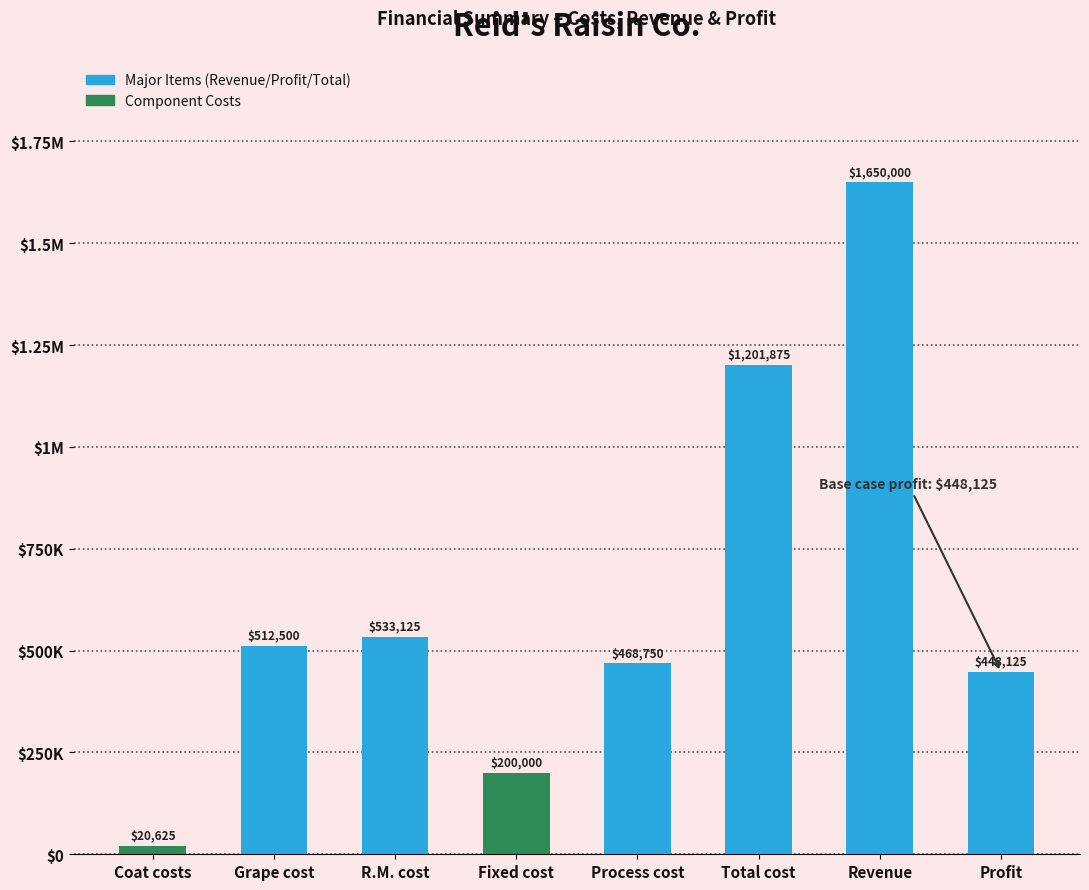

Does the chart contain any negative values?

No